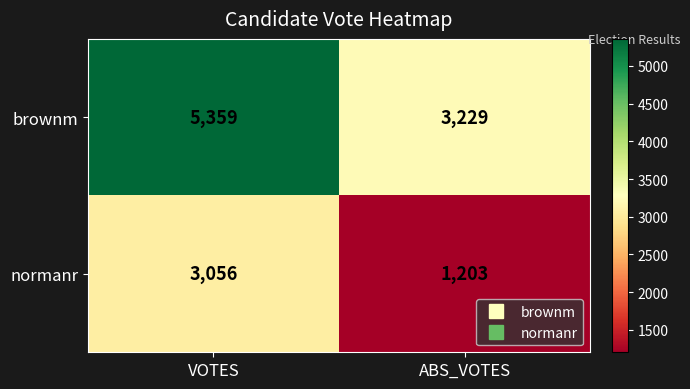

What value does the normanr series have at ABS_VOTES, to the nearest 100?

1200